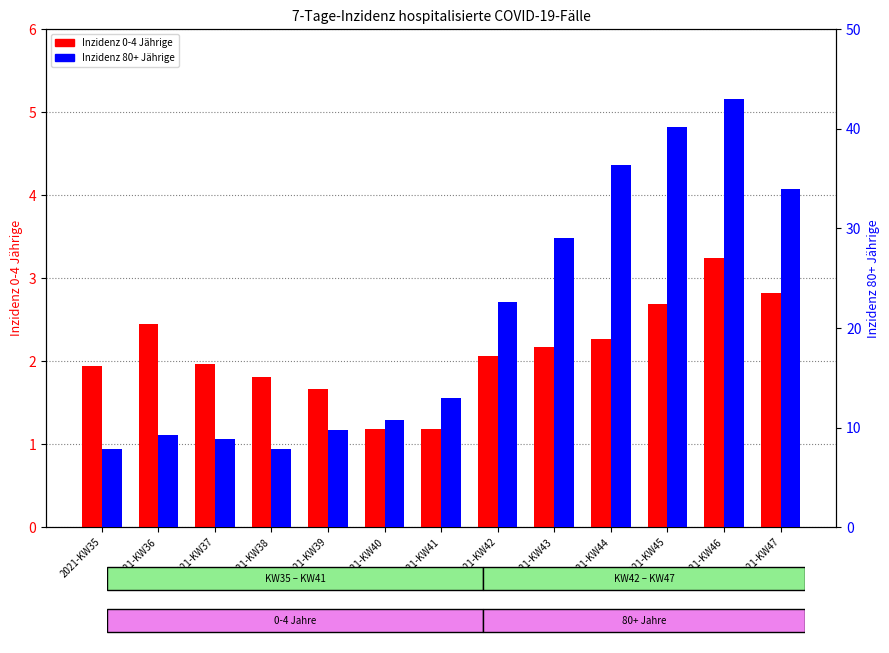

Reading left to right, list all the values displayed in this chart.

Inzidenz 0-4 Jährige: 2021-KW35=1.9	2021-KW36=2.4	2021-KW37=2.0	2021-KW38=1.8	2021-KW39=1.7	2021-KW40=1.2	2021-KW41=1.2	2021-KW42=2.1	2021-KW43=2.2	2021-KW44=2.3	2021-KW45=2.7	2021-KW46=3.3	2021-KW47=2.8
Inzidenz 80+ Jährige: 2021-KW35=7.9	2021-KW36=9.2	2021-KW37=8.9	2021-KW38=7.9	2021-KW39=9.8	2021-KW40=10.8	2021-KW41=12.9	2021-KW42=22.6	2021-KW43=29.0	2021-KW44=36.4	2021-KW45=40.2	2021-KW46=43.0	2021-KW47=33.9